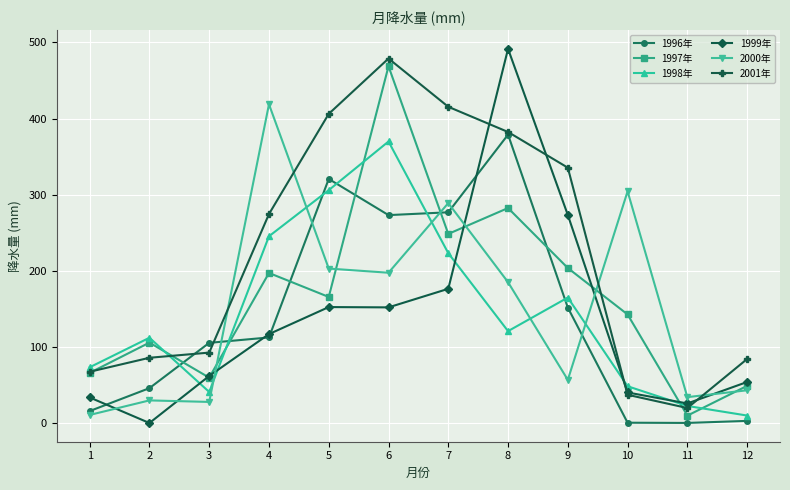

What is the maximum value shown in the chart?

491.5